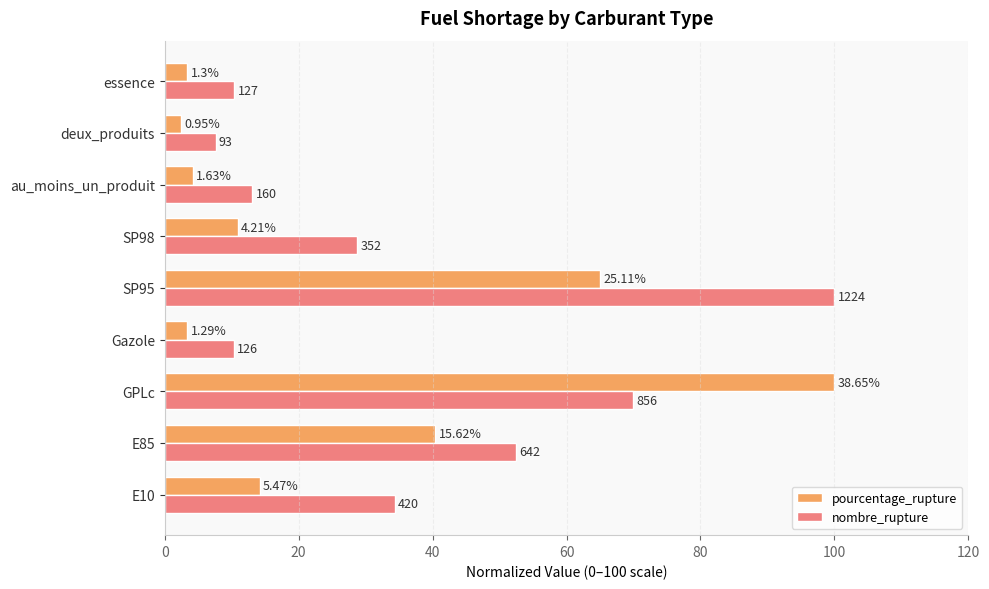

What are all the series names shown in the legend?

pourcentage_rupture, nombre_rupture